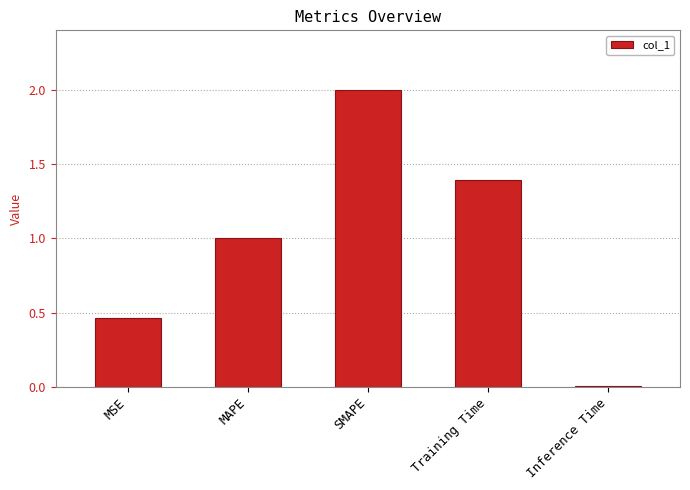

How many categories are shown in the chart?

5